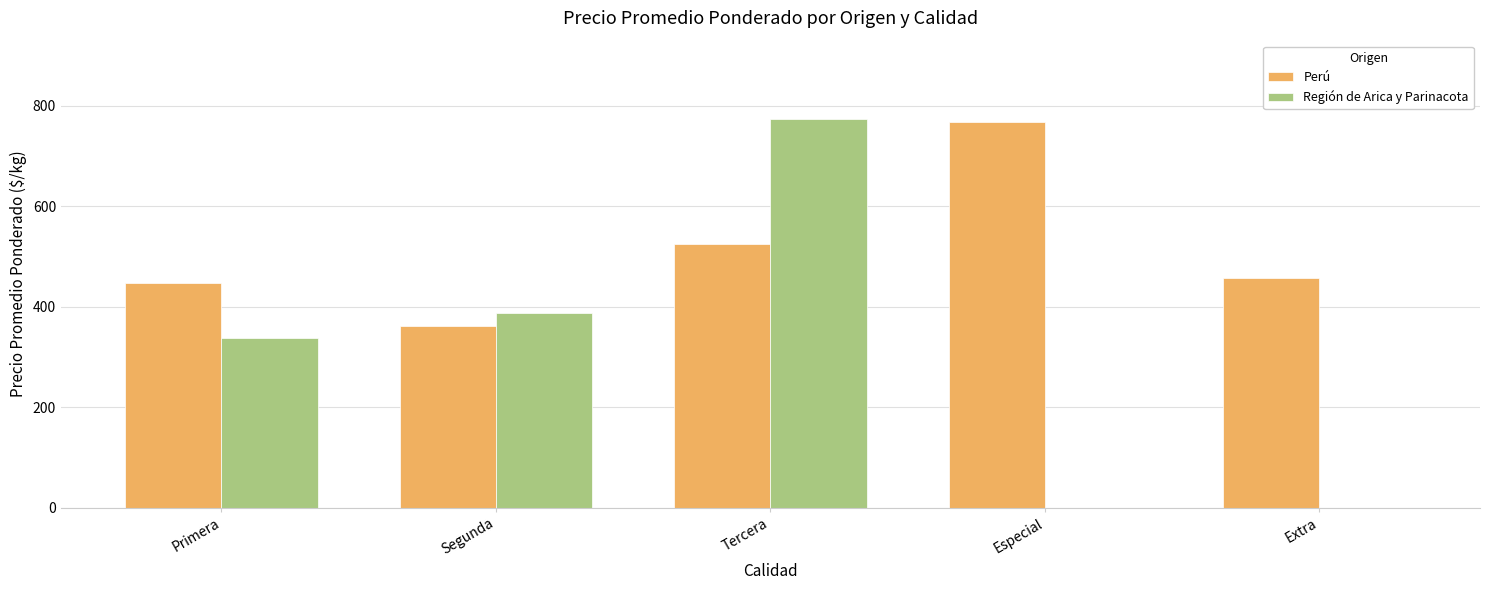

What is the sum of all Región de Arica y Parinacota values?

1501